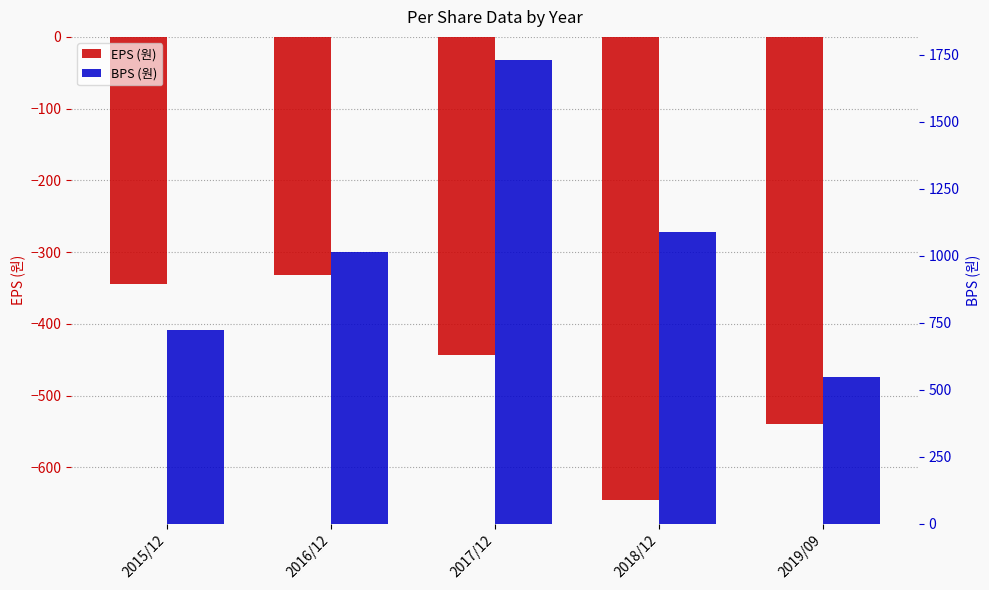

What is the approximate value of EPS (원) at 2017/12, to the nearest 10?

-440